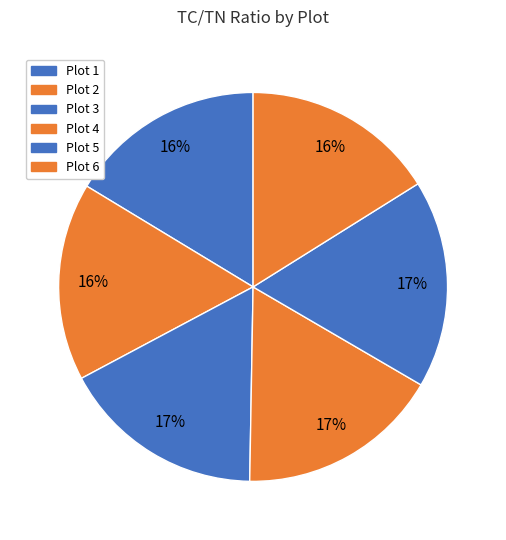

What percentage is the Plot 1 slice, to the nearest percent?

16%